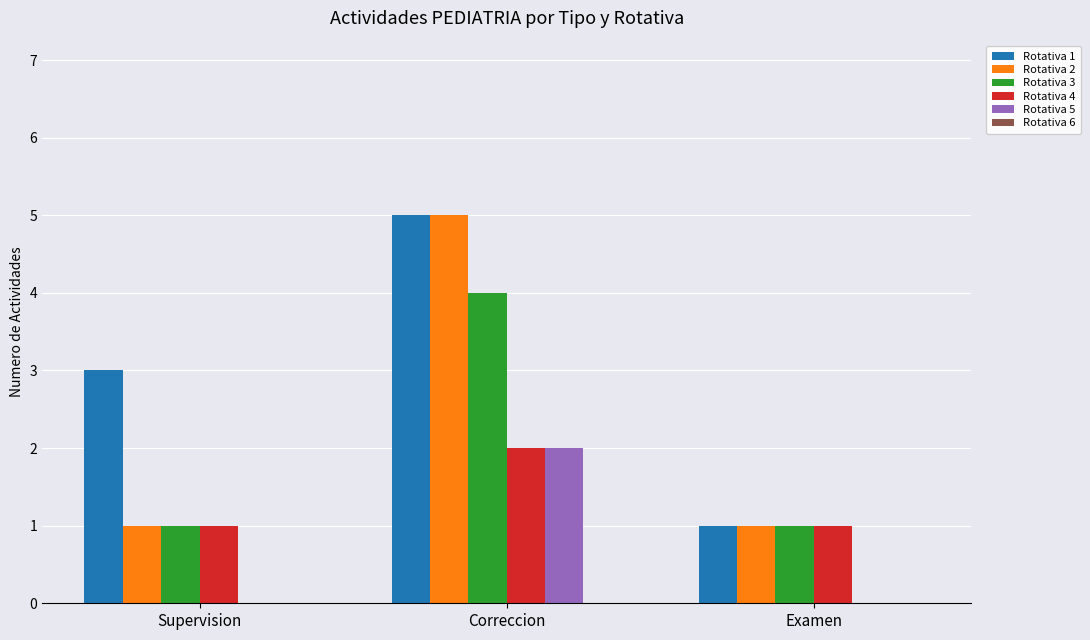

At which label does Rotativa 1 reach its peak?

Correccion